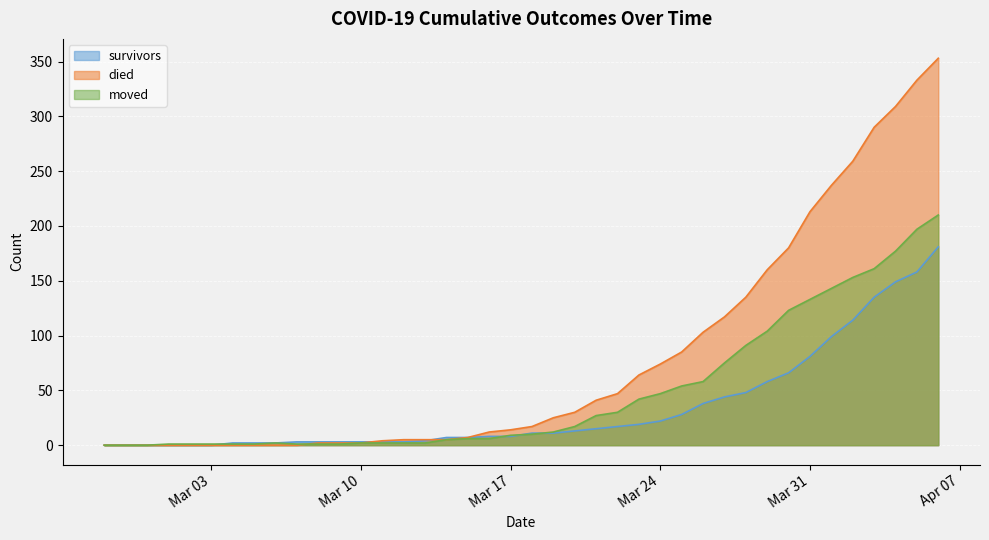

How many intersections are there between survivors and moved?

4